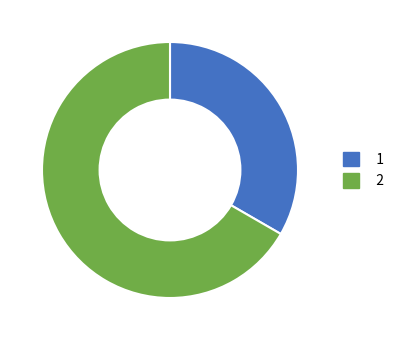

Is there a majority slice in this chart?

Yes